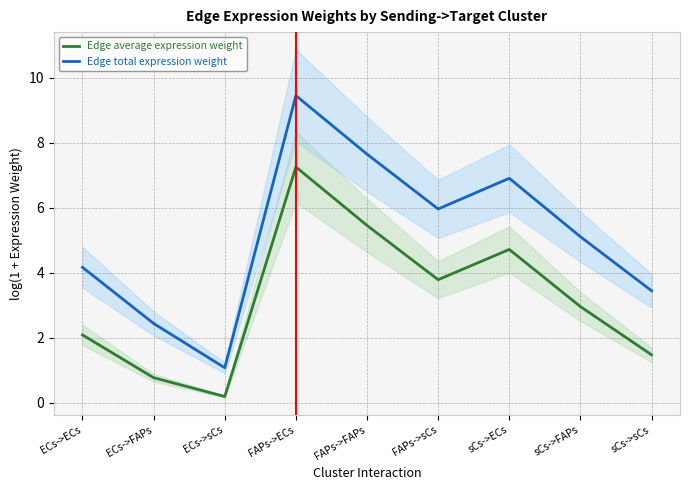

In Edge total expression weight, how many points are higher than both neighbors (excluding endpoints)?

2